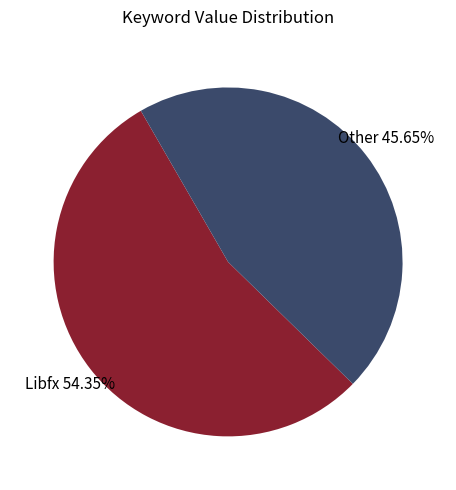

Which has a higher value, Libfx or Other?

Libfx